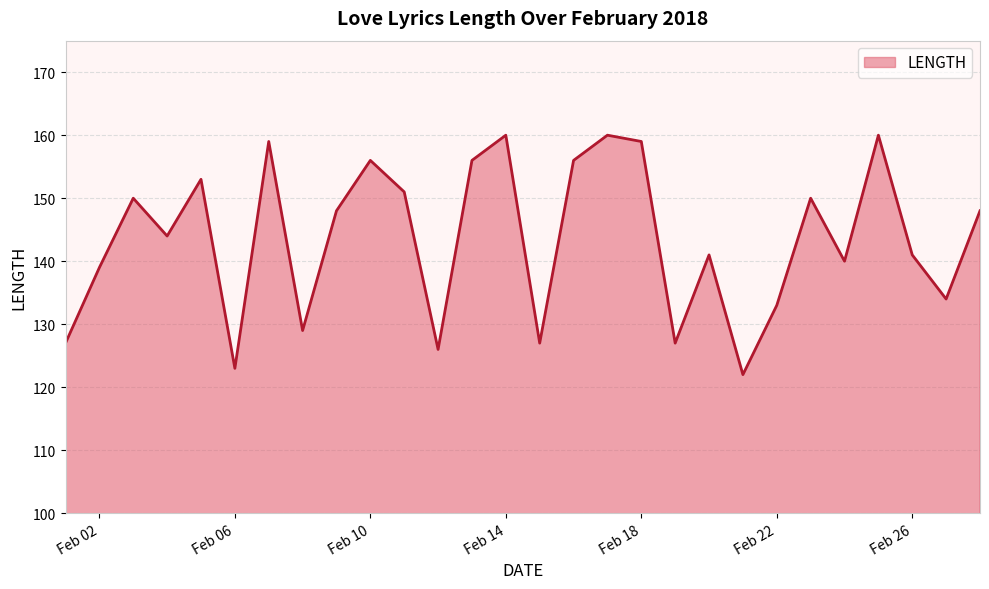

What is the maximum value shown in the chart?

160